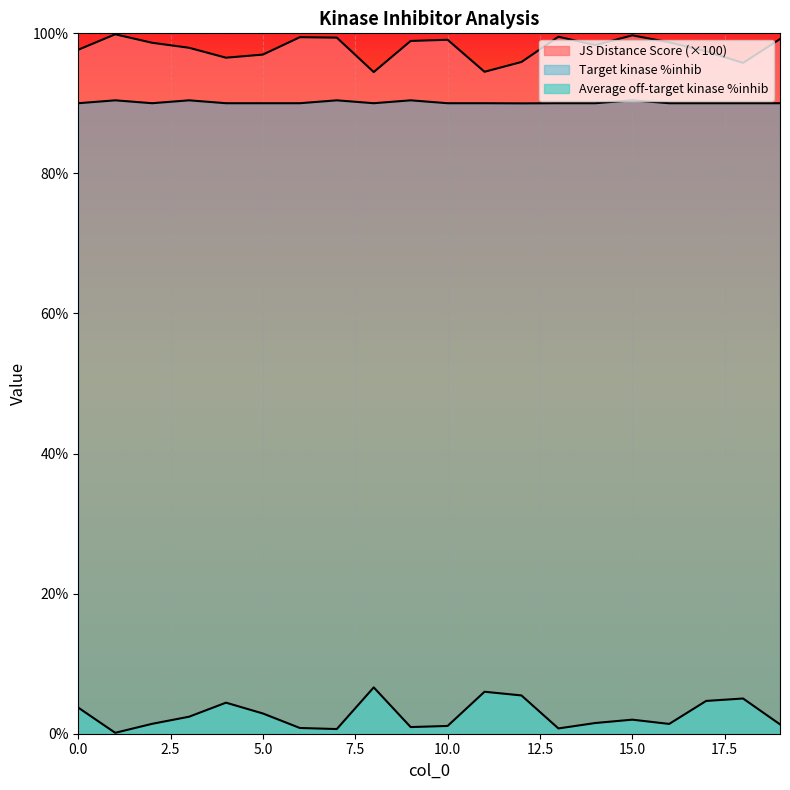

How many lines are shown in the chart?

3